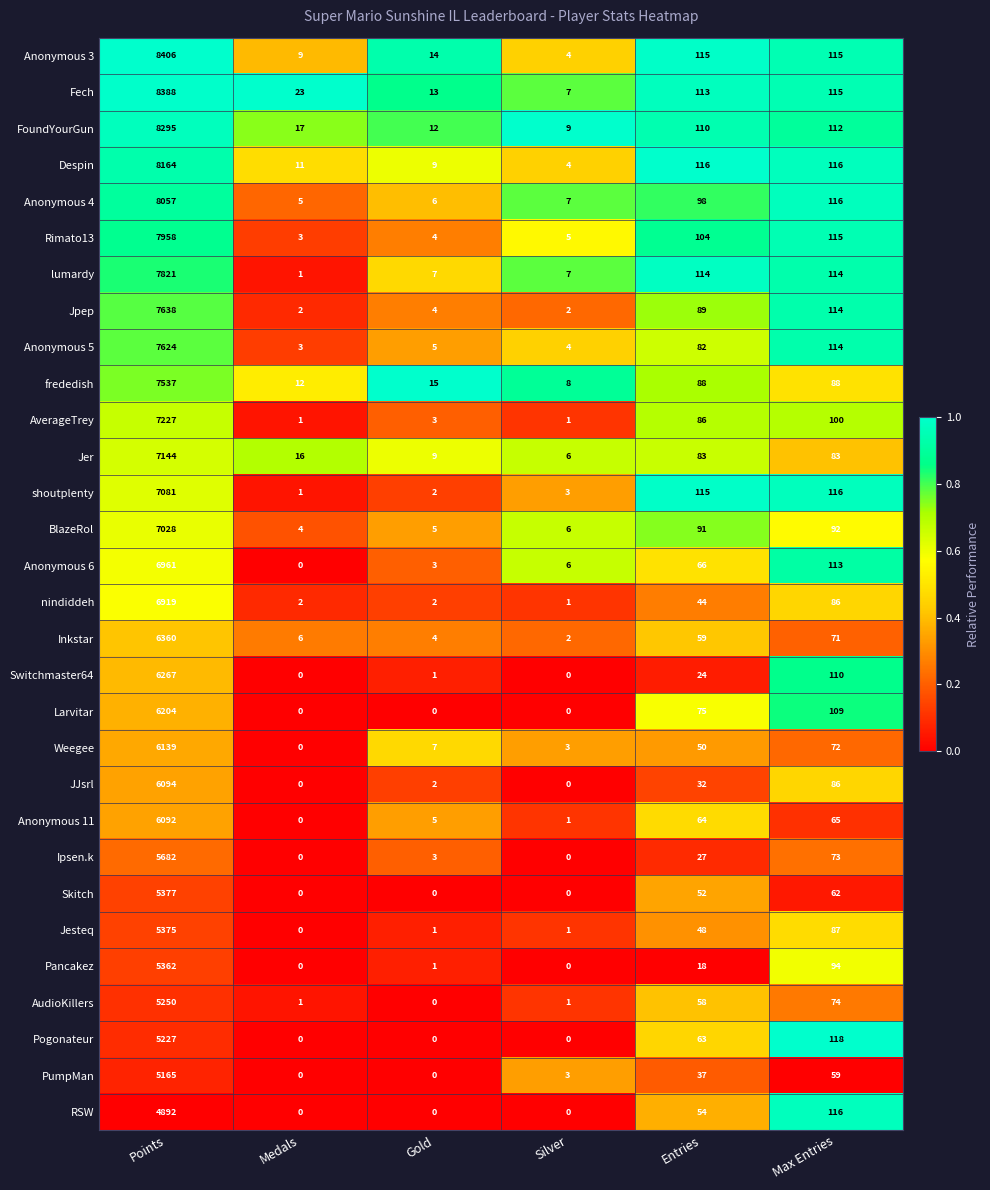

What is the difference between the maximum and minimum values in the frededish series?

7529